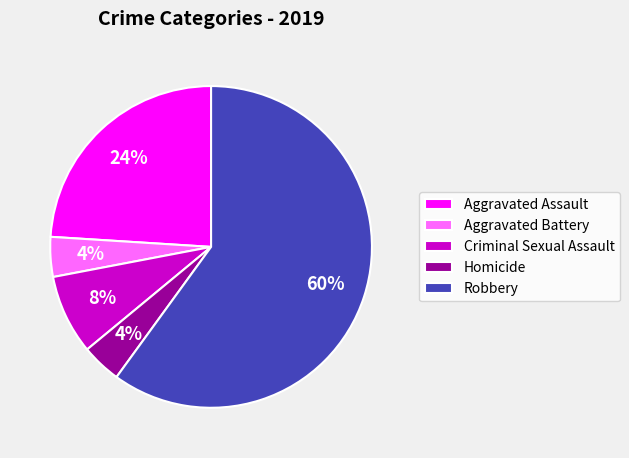

To the nearest percent, what is the difference between the largest and smallest slice percentages?

56%